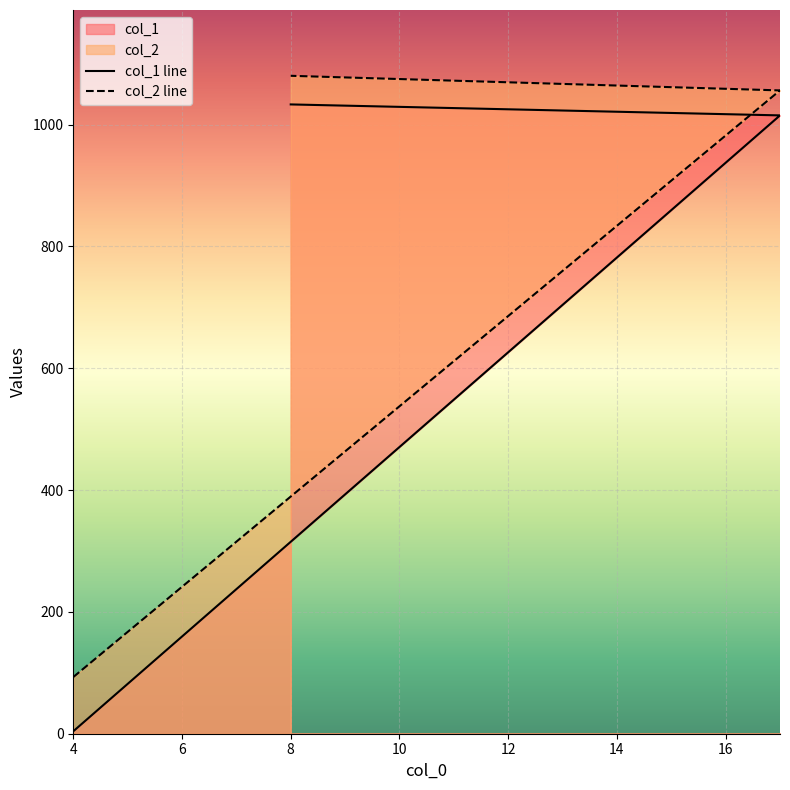

What value does the col_1 line series have at 8?

1033